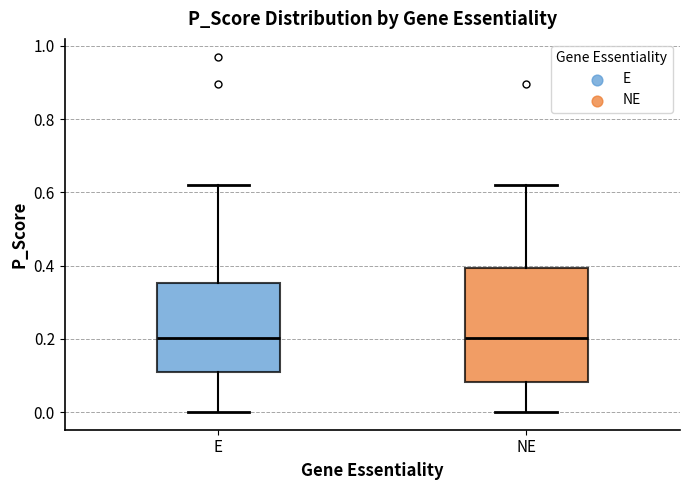

Comparing the boxes themselves (not the whiskers), which one is the tallest?

NE